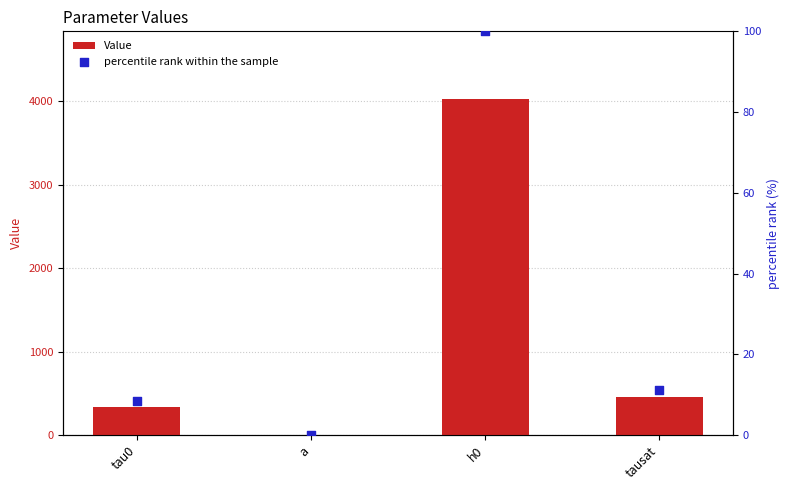

What is the total value across all series at a?

2.1